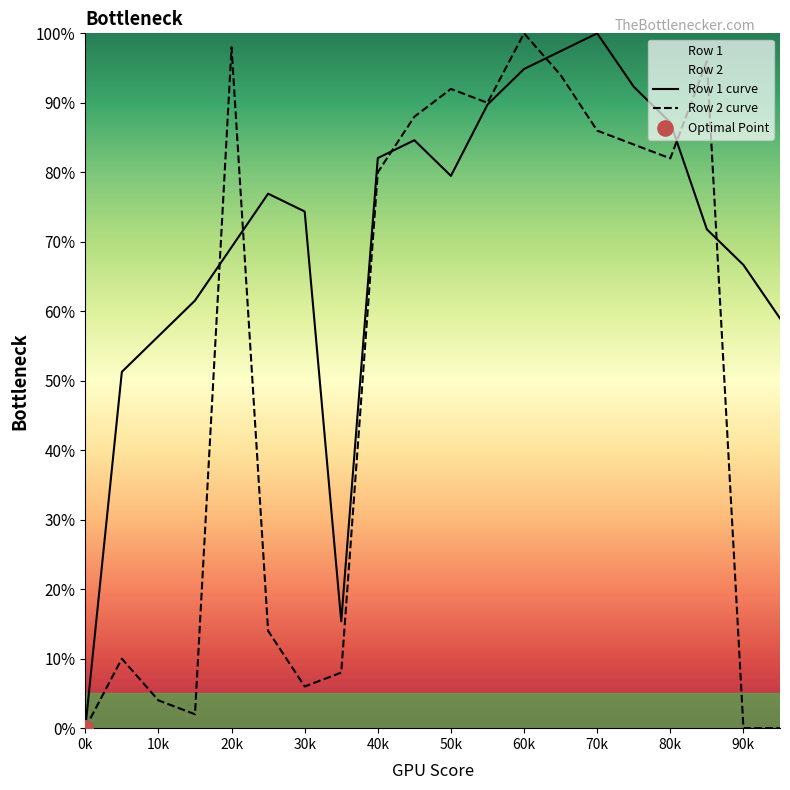

At which category is the sum across all series the highest?

60k